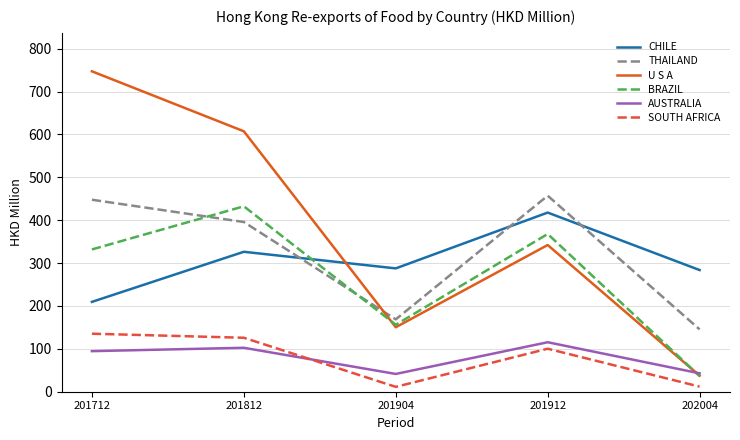

Is this an area chart (filled region under the line)?

No